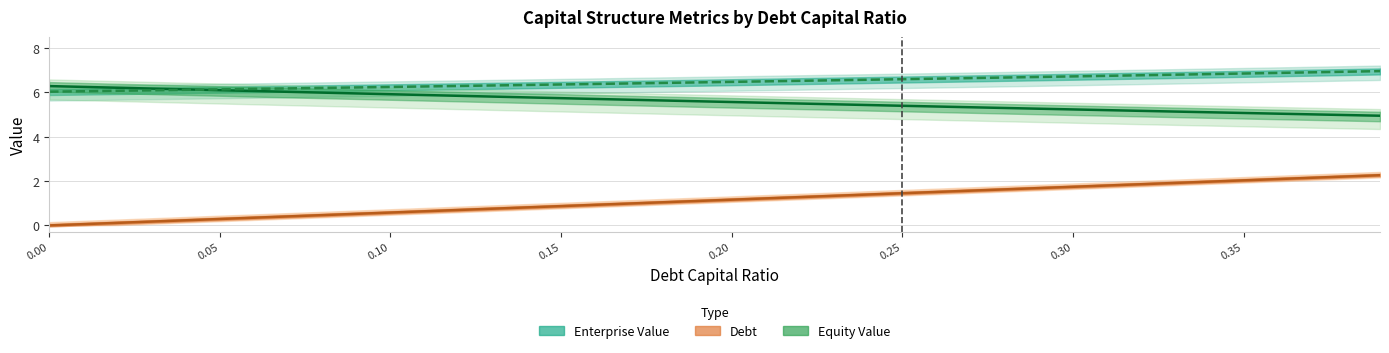

At how many categories does at least one series exceed 0?

40